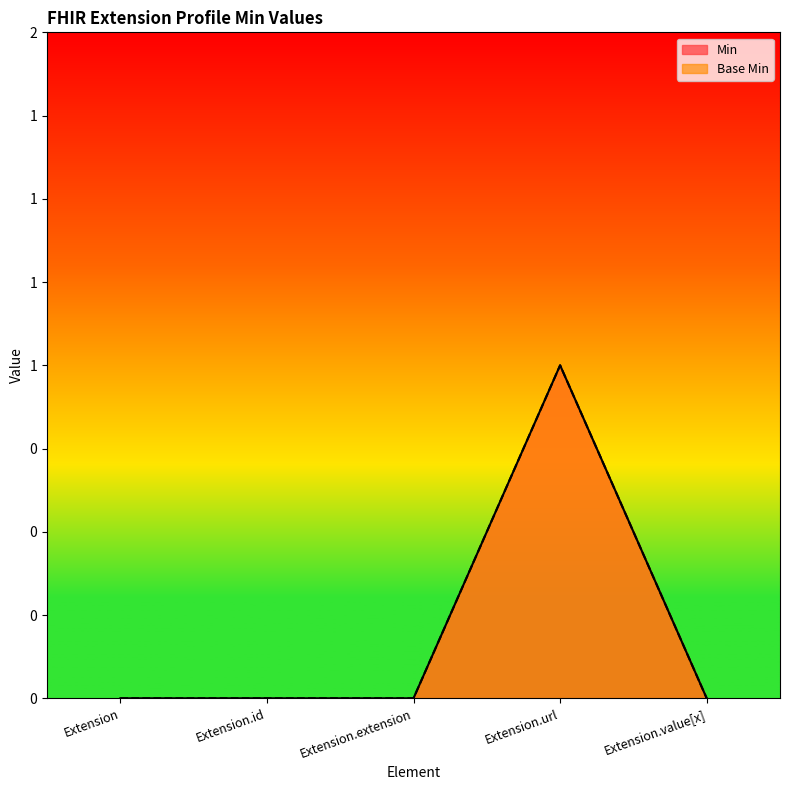

What is the maximum value shown in the chart?

1